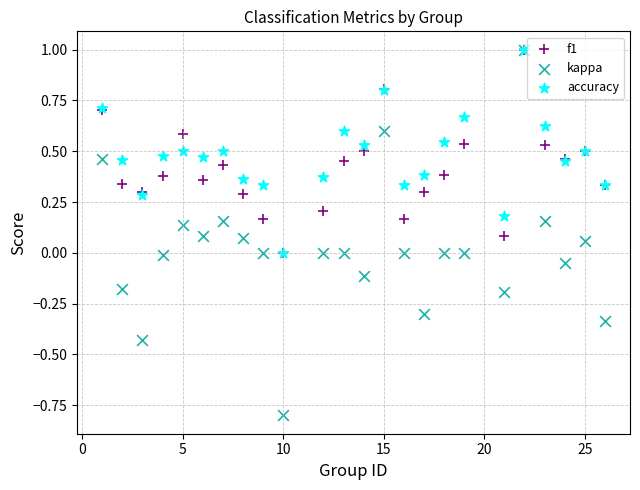

Which series contains the lowest Y value?

kappa